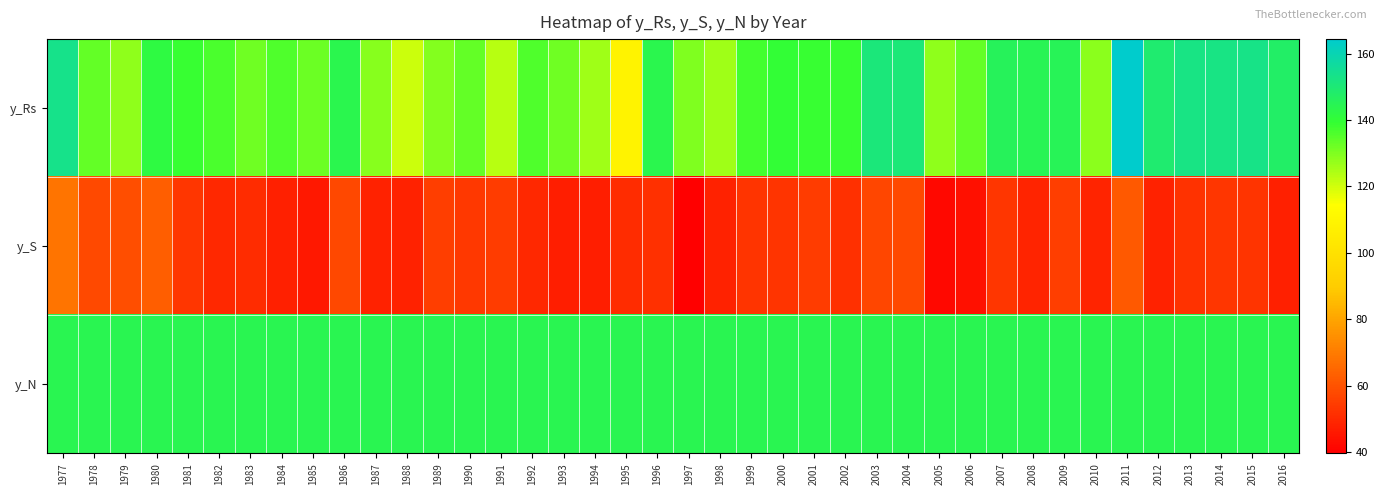

Reading right to left, what are all the values shown in this chart?

y_Rs: 2016=147.6	2015=153.1	2014=152.6	2013=152.6	2012=148.8	2011=164.4	2010=128.6	2009=145.1	2008=144.7	2007=145.8	2006=133.5	2005=128.0	2004=150.5	2003=151.1	2002=138.7	2001=139.0	2000=140.0	1999=137.2	1998=126.3	1997=130.3	1996=143.9	1995=109.2	1994=126.0	1993=132.2	1992=135.9	1991=123.3	1990=133.4	1989=129.6	1988=121.0	1987=129.2	1986=143.7	1985=132.5	1984=136.0	1983=132.1	1982=136.1	1981=138.6	1980=141.8	1979=127.9	1978=133.3	1977=153.6
y_S: 2016=47.5	2015=52.4	2014=52.8	2013=51.8	2012=48.1	2011=61.7	2010=48.5	2009=54.8	2008=48.5	2007=53.0	2006=43.5	2005=42.0	2004=57.9	2003=57.0	2002=51.5	2001=54.2	2000=52.6	1999=52.7	1998=48.1	1997=39.6	1996=51.3	1995=50.7	1994=47.1	1993=47.4	1992=49.4	1991=54.4	1990=53.3	1989=54.8	1988=48.3	1987=48.0	1986=57.2	1985=45.9	1984=47.8	1983=50.6	1982=49.4	1981=53.0	1980=62.9	1979=58.9	1978=57.9	1977=68.1
y_N: 2016=144.0	2015=144.0	2014=144.0	2013=144.0	2012=144.0	2011=144.0	2010=144.0	2009=144.0	2008=144.0	2007=144.0	2006=144.0	2005=144.0	2004=144.0	2003=144.0	2002=144.0	2001=144.0	2000=144.0	1999=144.0	1998=144.0	1997=144.0	1996=144.0	1995=144.0	1994=144.1	1993=144.0	1992=144.0	1991=144.0	1990=144.0	1989=144.0	1988=144.0	1987=144.0	1986=144.0	1985=144.0	1984=144.0	1983=144.1	1982=144.0	1981=144.0	1980=144.0	1979=144.0	1978=144.0	1977=144.0